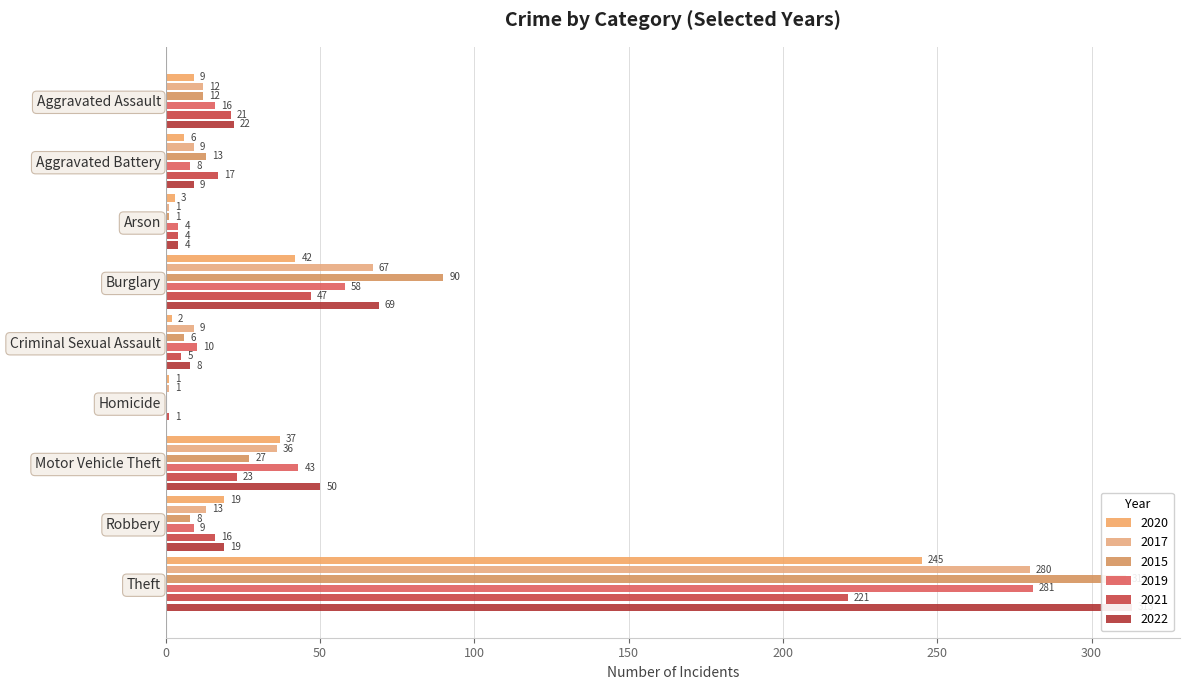

The 2022 series shows 22 at Aggravated Assault. True or false?

True